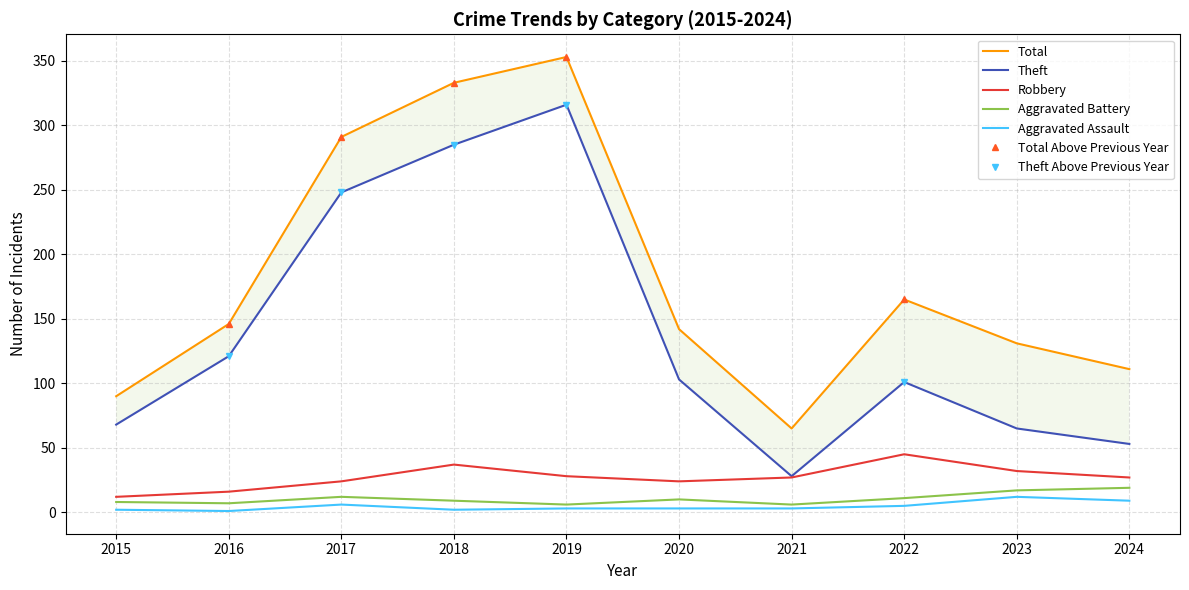

Which category has the lowest value in the Theft series?

2021